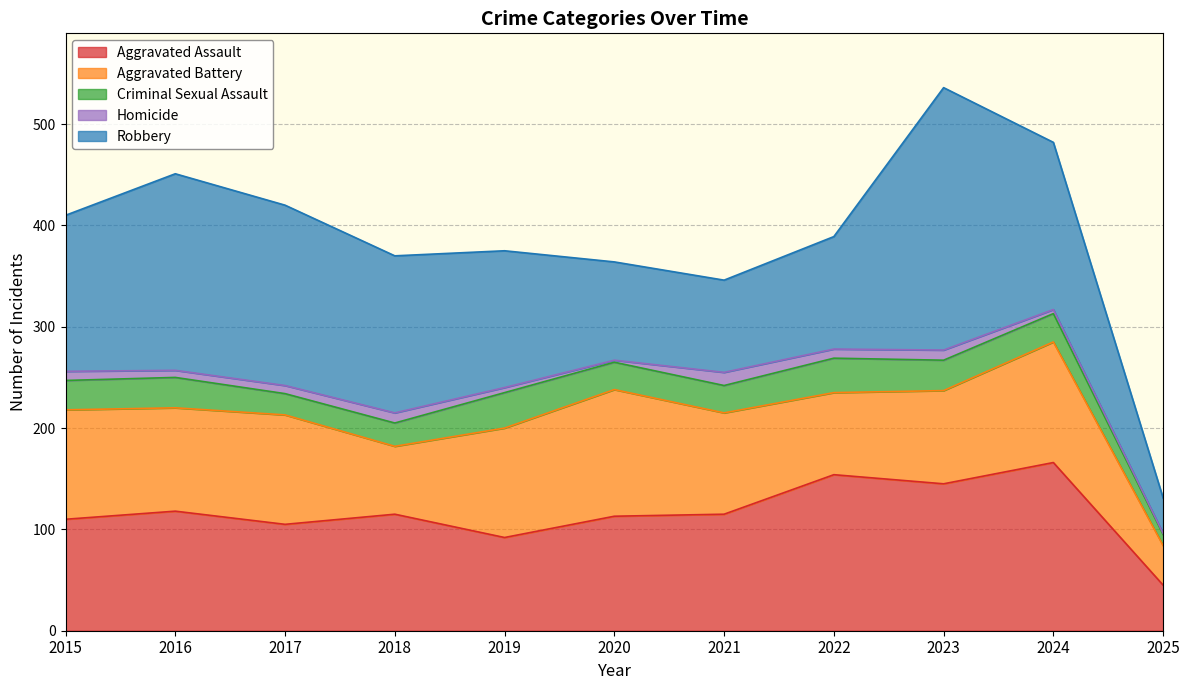

Where is Aggravated Battery nearest to the value 82?

2022